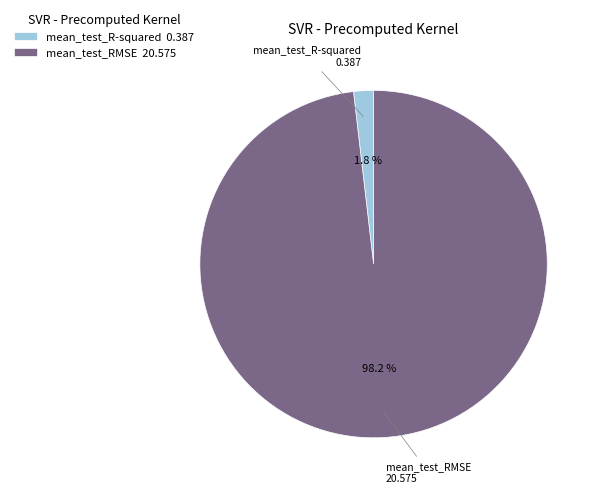

What percentage is NOT represented by mean_test_RMSE?

1.8%